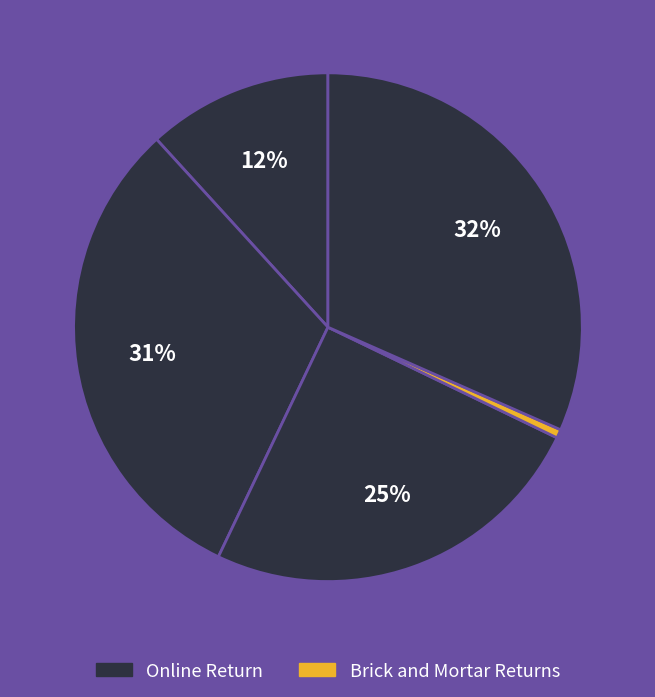

Is there a majority slice in this chart?

No